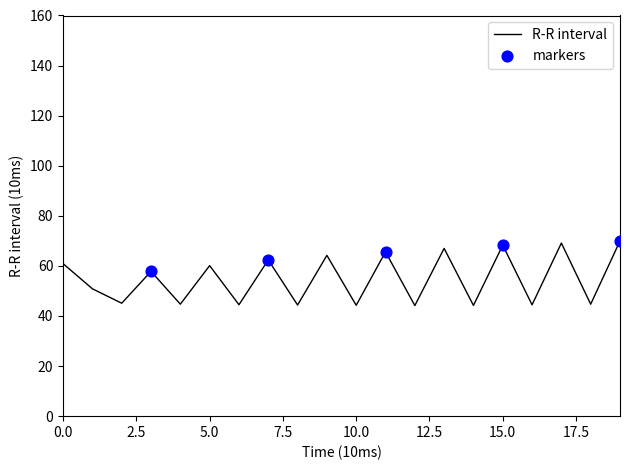

What is the smallest value displayed?

44.2